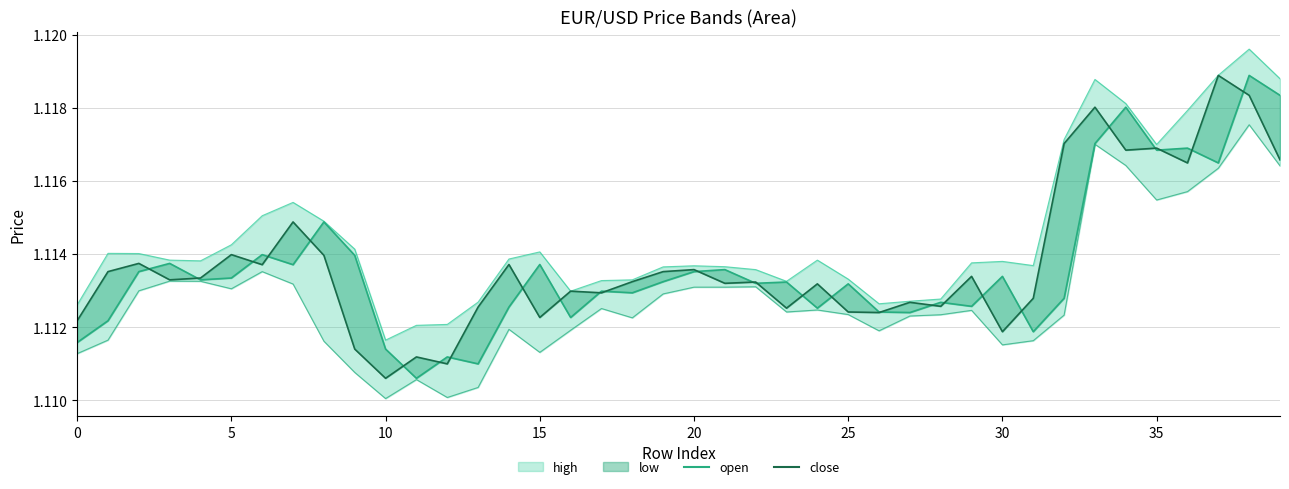

Is the value of close at 35 greater than the value of open at 10?

Yes